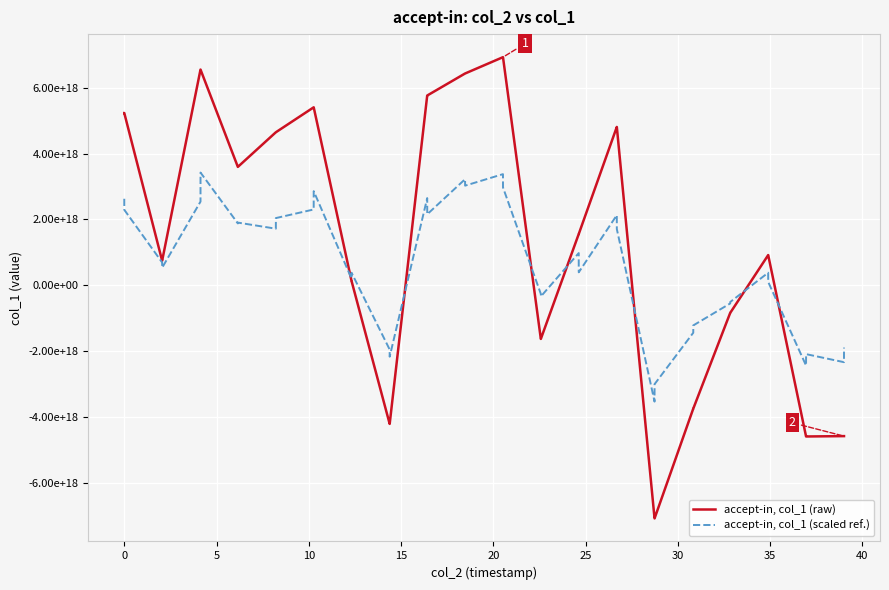

At which label is accept-in, col_1 (scaled ref.) closest to -53453837557201152?

35